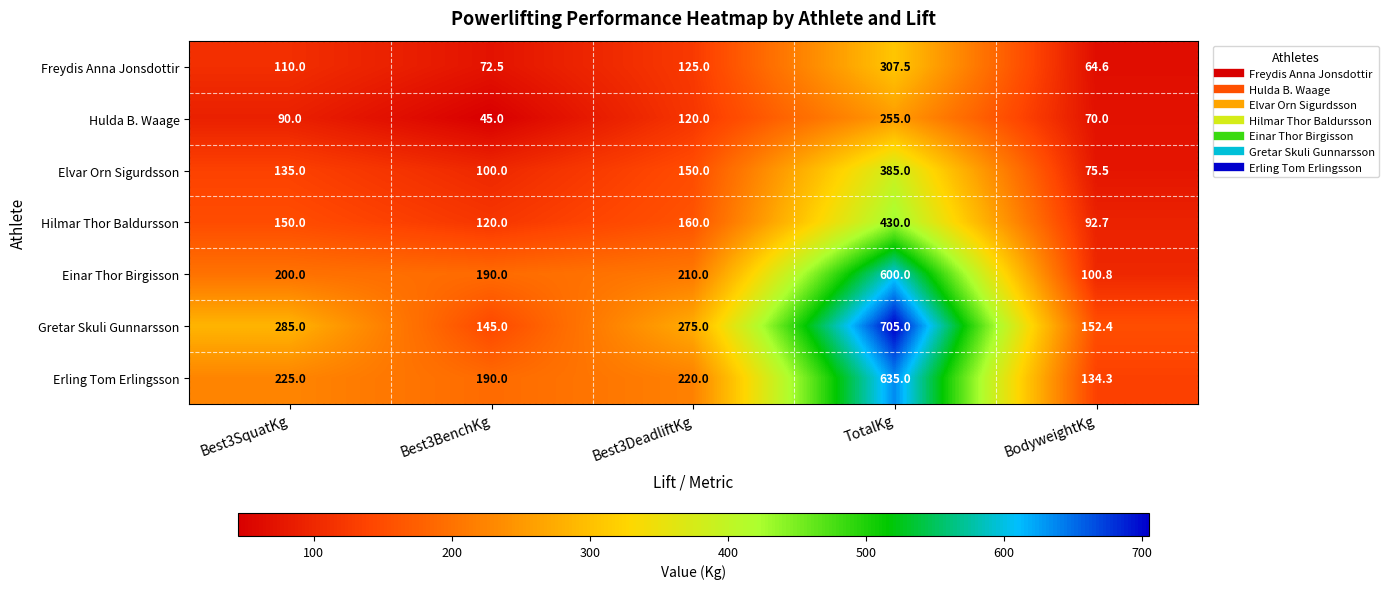

What is the total value across all series at BodyweightKg?

690.3